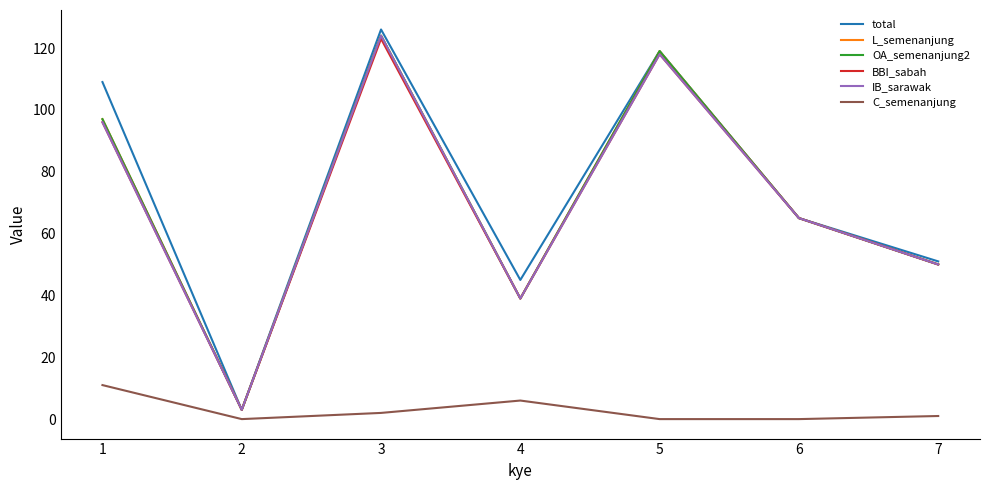

What is the value of the BBI_sabah point at the 6th from the left?

65